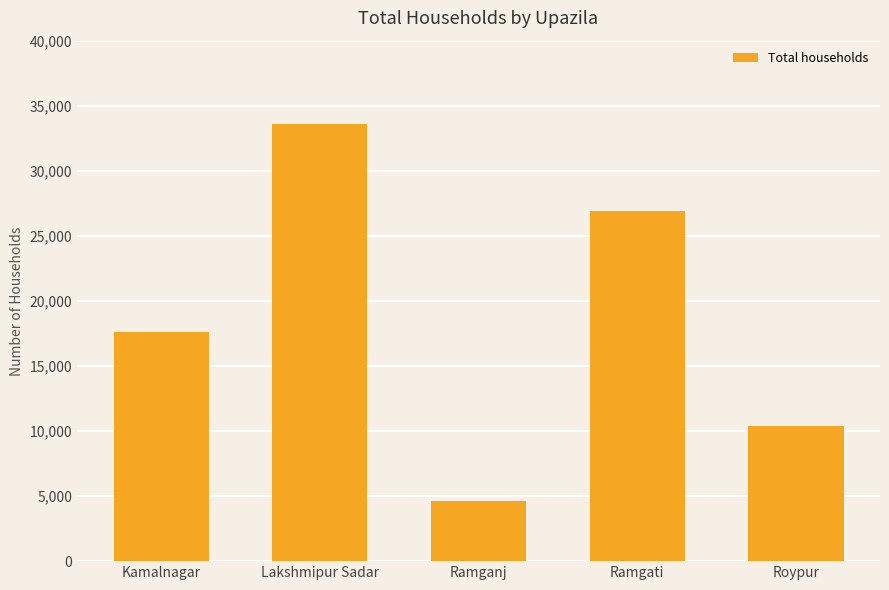

Approximately how many times larger is the value at Kamalnagar compared to Ramgati?

0.7